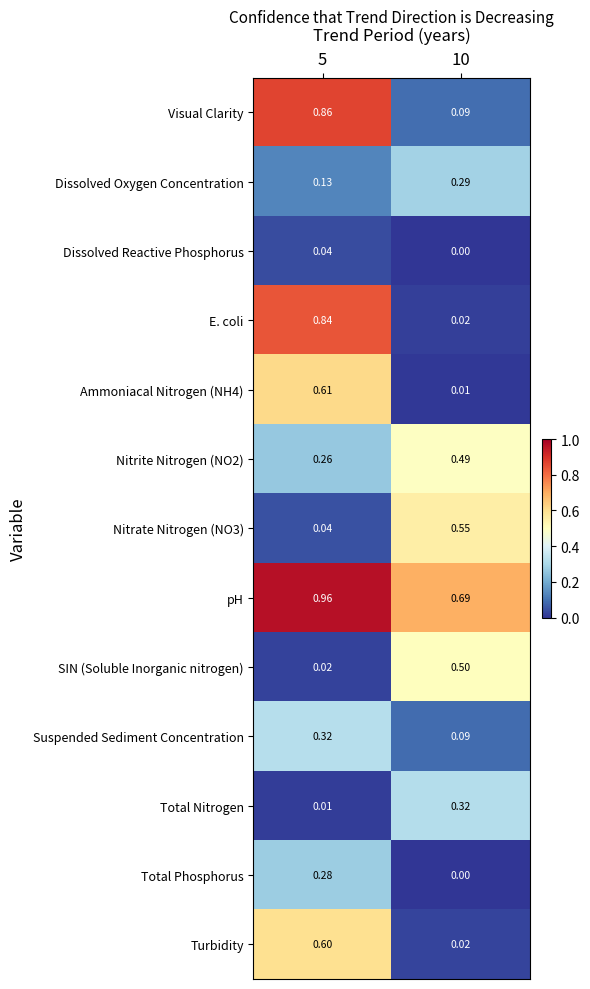

Is the value of Total Phosphorus at 10 greater than the value of Turbidity at 5?

No